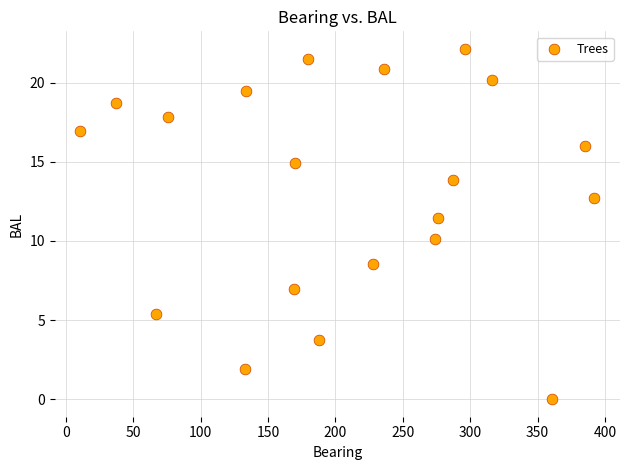

What Y value in the scatter plot is closest to 11?

11.4